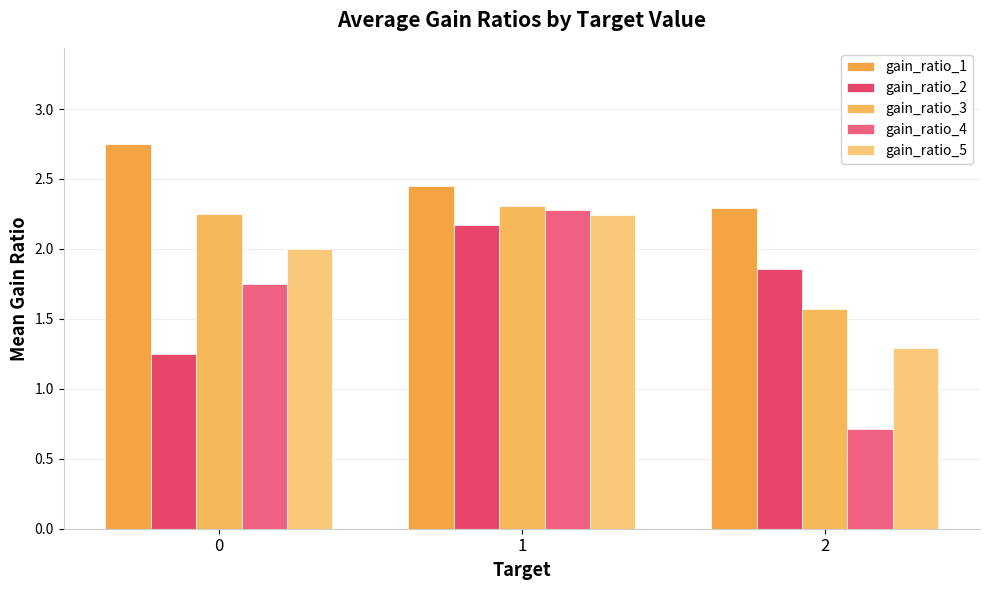

List the series in order of their peak value, lowest first.

gain_ratio_2, gain_ratio_5, gain_ratio_4, gain_ratio_3, gain_ratio_1